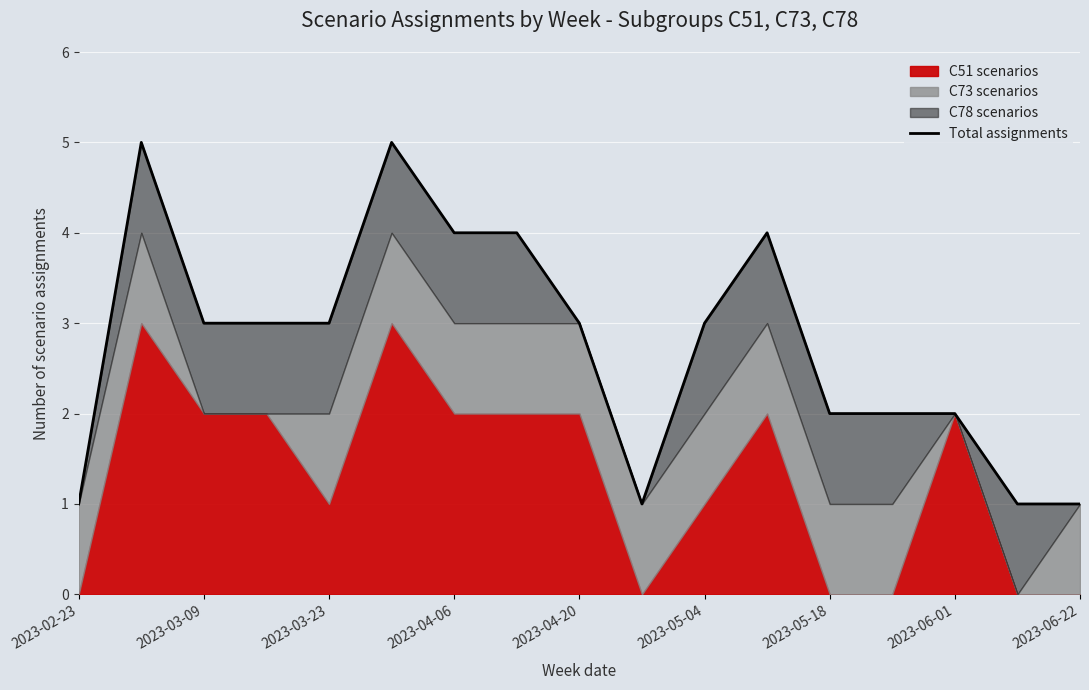

What is the difference between the maximum and minimum values?

4